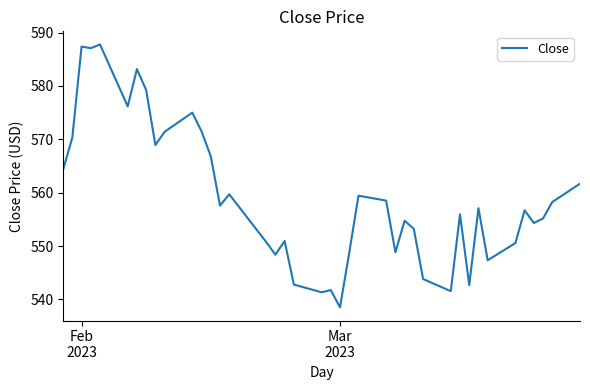

Is this an area chart (filled region under the line)?

No